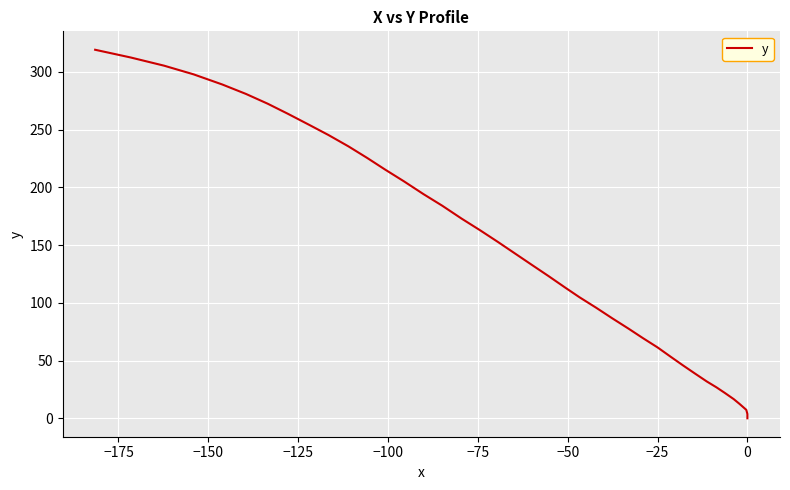

Does the chart display data point markers on the line(s)?

No